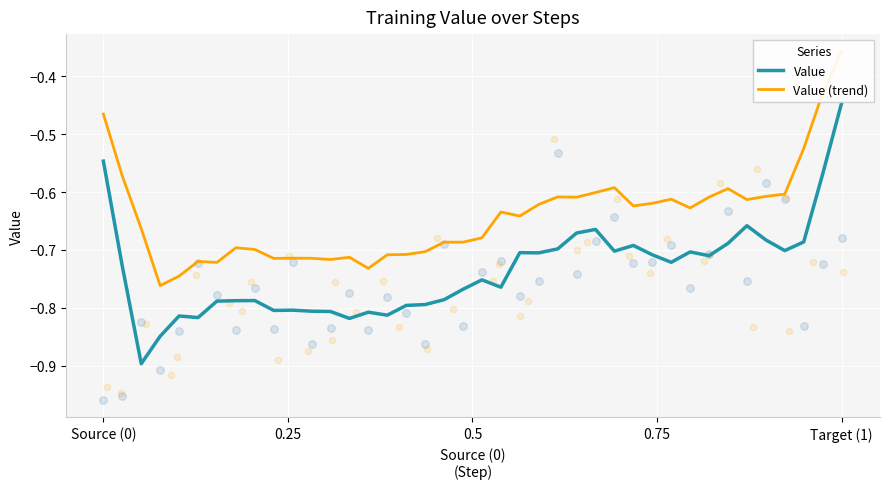

What are all the series names shown in the legend?

Value, Value (trend)